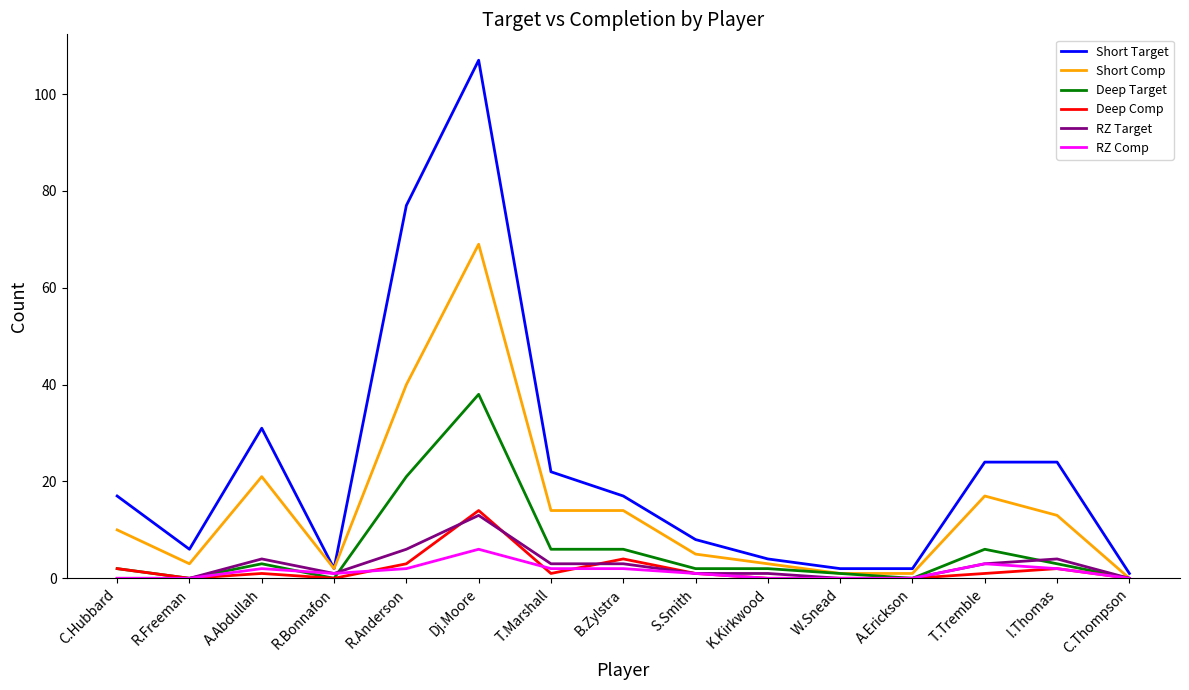

At which category is the sum across all series the highest?

Dj.Moore